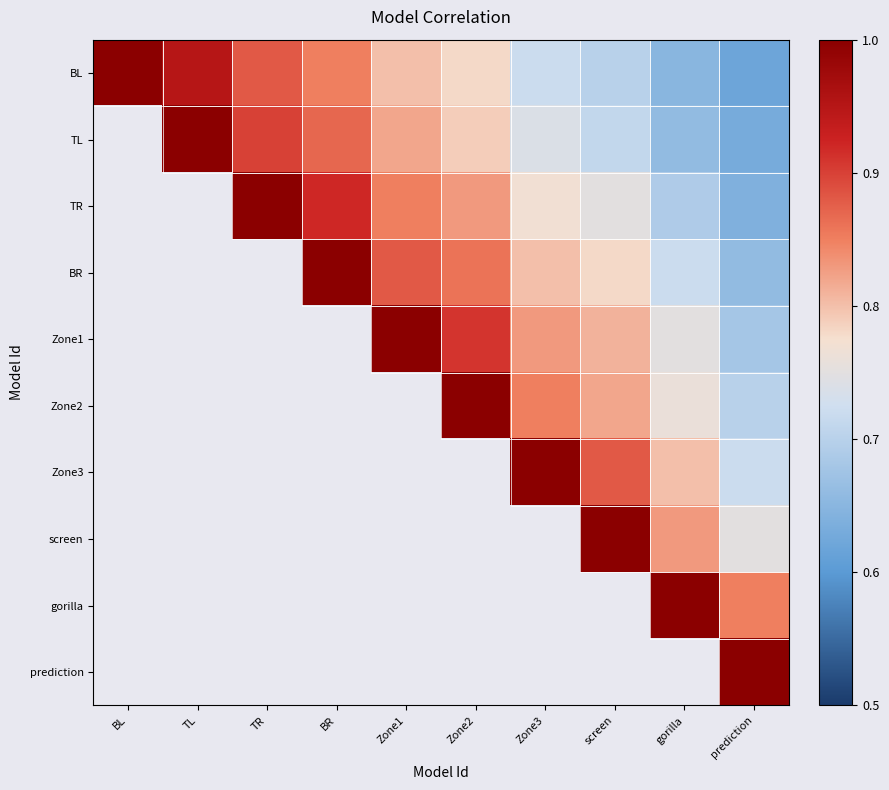

The TL series shows 0.7 at Zone3. True or false?

True